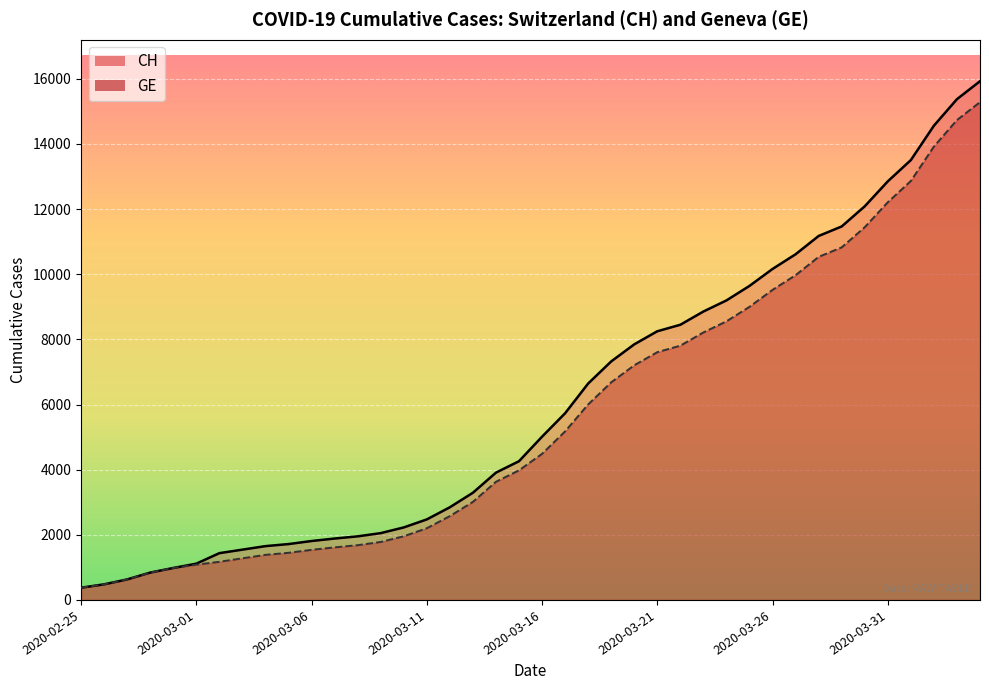

Is it true that GE equals 1681 at 2020-03-08?

True